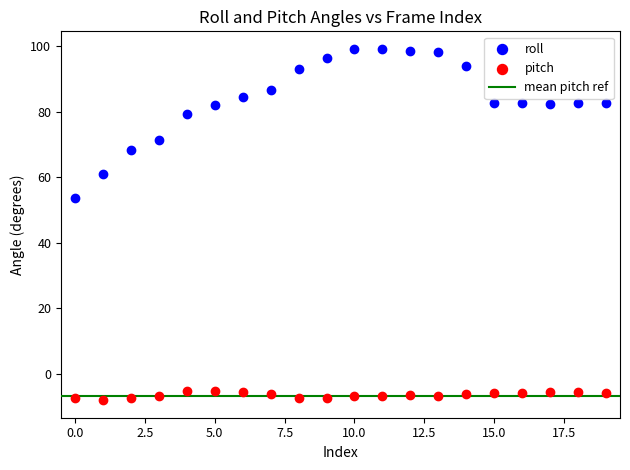

Which series reaches the maximum Y coordinate?

roll